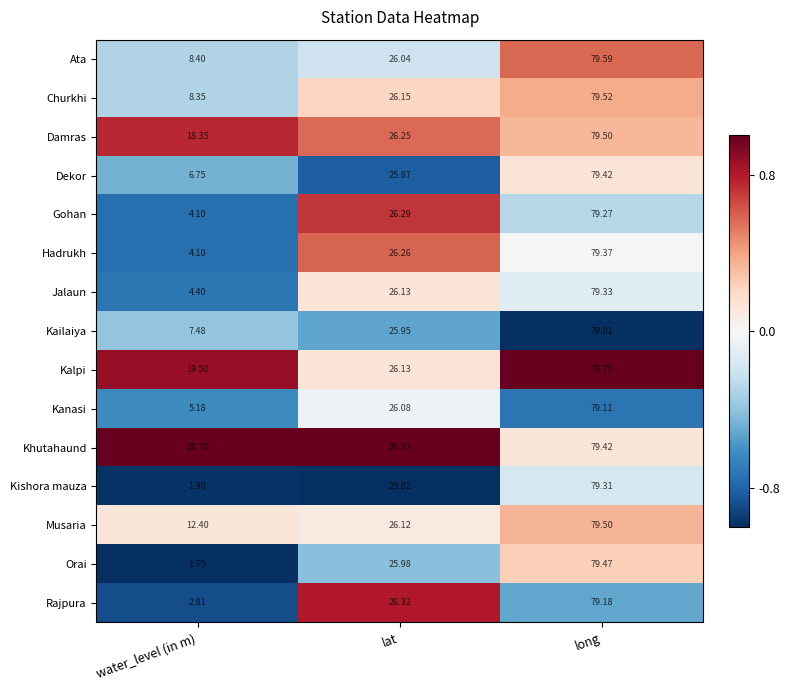

At which category is the sum across all series the highest?

long